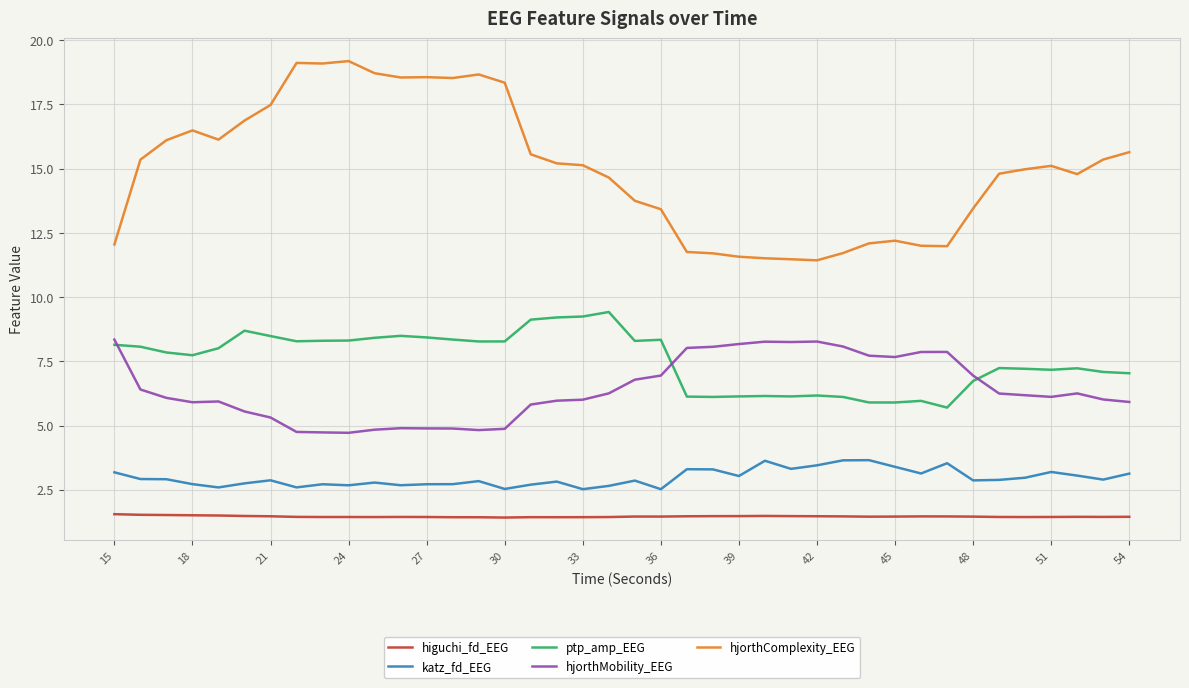

What is the difference between the maximum and minimum values in the hjorthComplexity_EEG series?

7.8